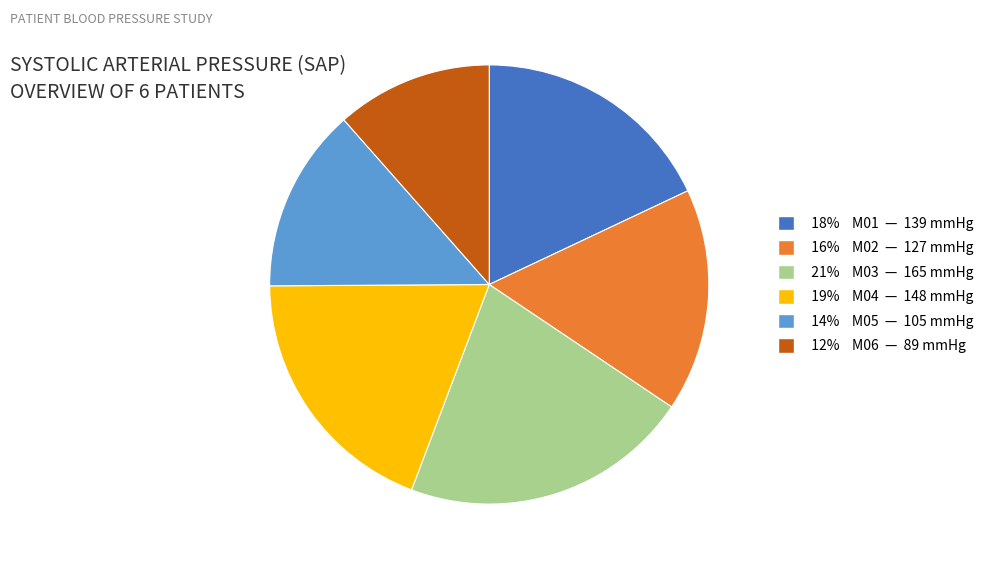

Is there a majority slice in this chart?

No